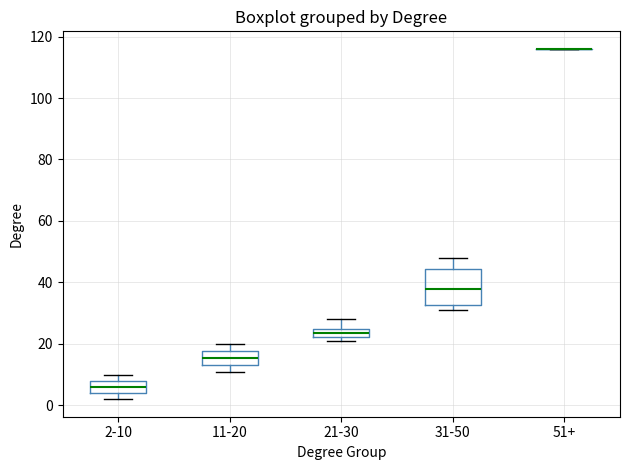

Which box is the tallest, from its lower edge to its upper edge?

31-50